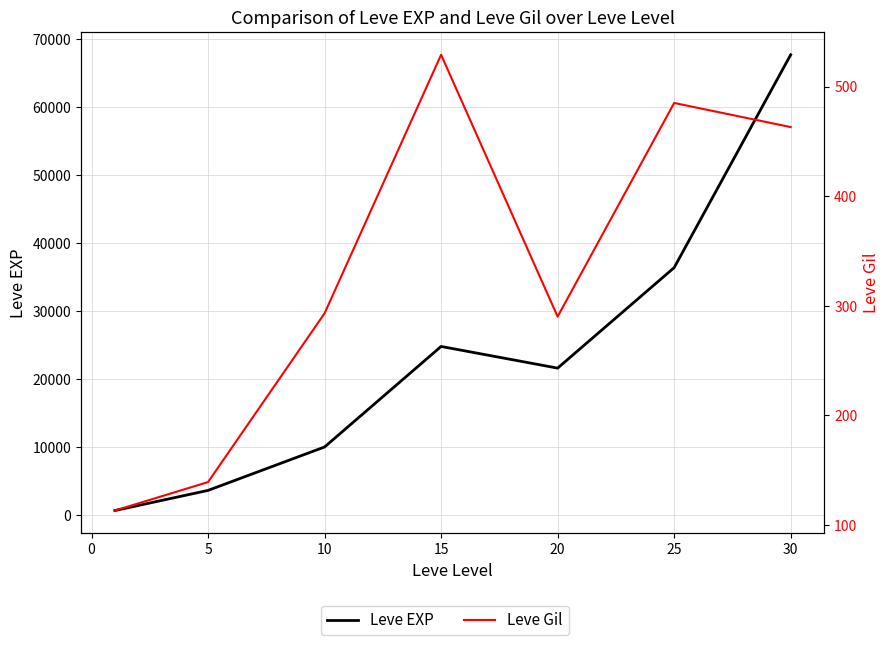

Rank the series by their maximum value, from highest to lowest.

Leve EXP, Leve Gil